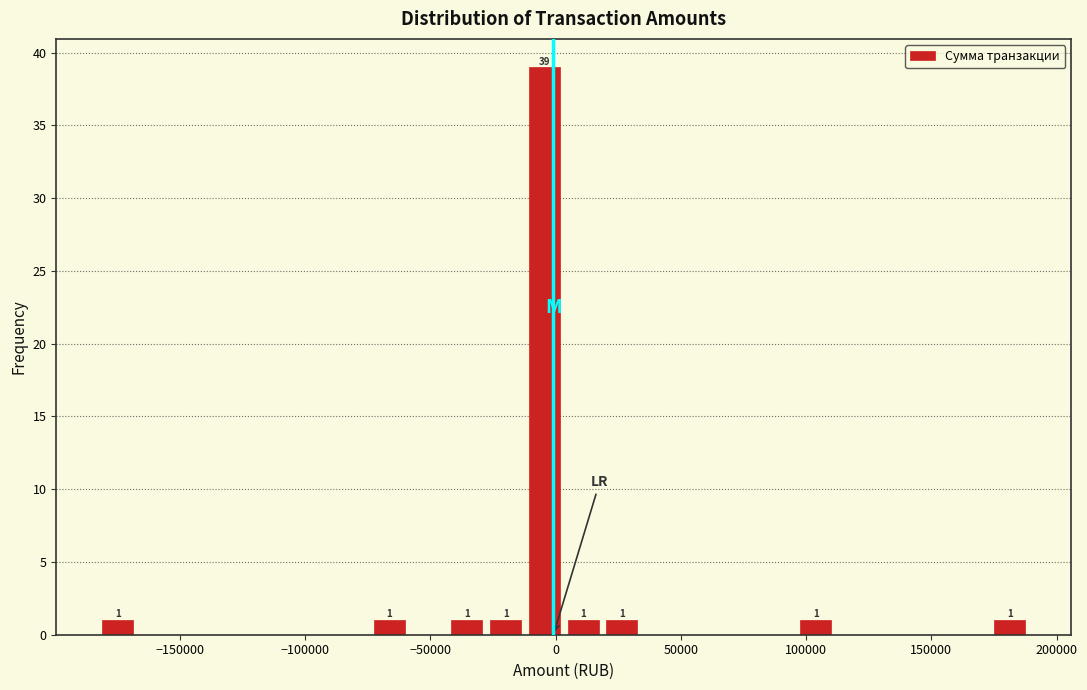

Read against the x-axis, roughly where is the centre of the tallest bar?

-5000